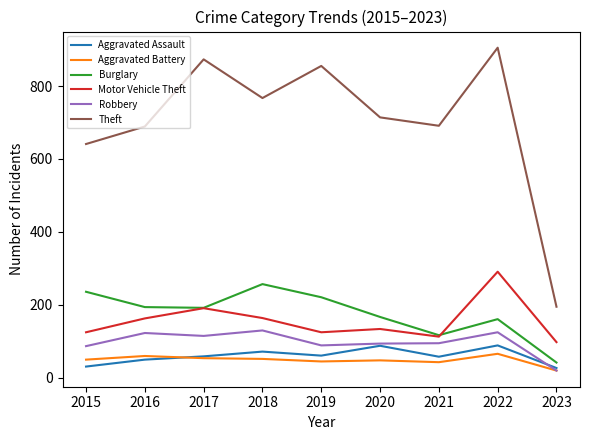

Which label corresponds to the smallest value in the chart?

2023